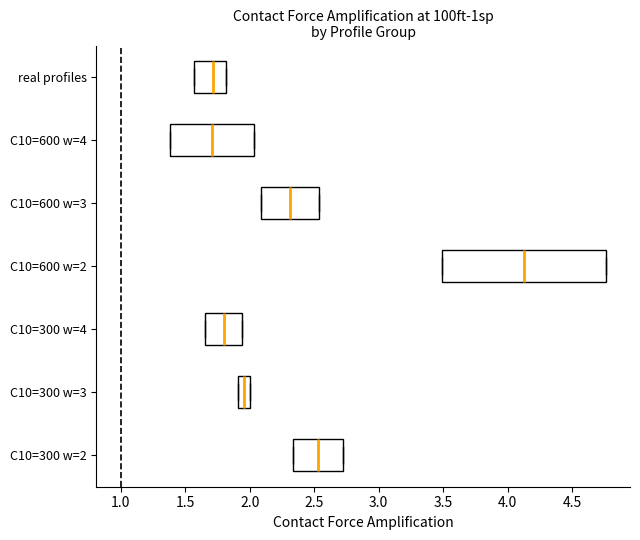

Reading bottom to top, transcribe this box plot: for each box, give where its median line is, the range the box spans, and where its two whiskers end, as read against the x-axis. The values are not printed on the chart, so give them approximately, as read against the axis.

C10=300 w=2: median 2.55, box 2.35 to 2.75, whiskers 2.35 to 2.75
C10=300 w=3: median 1.95, box 1.90 to 2.00, whiskers 1.90 to 2.00
C10=300 w=4: median 1.80, box 1.65 to 1.95, whiskers 1.65 to 1.95
C10=600 w=2: median 4.15, box 3.50 to 4.75, whiskers 3.50 to 4.75
C10=600 w=3: median 2.30, box 2.10 to 2.55, whiskers 2.10 to 2.55
C10=600 w=4: median 1.70, box 1.40 to 2.05, whiskers 1.40 to 2.05
real profiles: median 1.70, box 1.55 to 1.80, whiskers 1.55 to 1.80